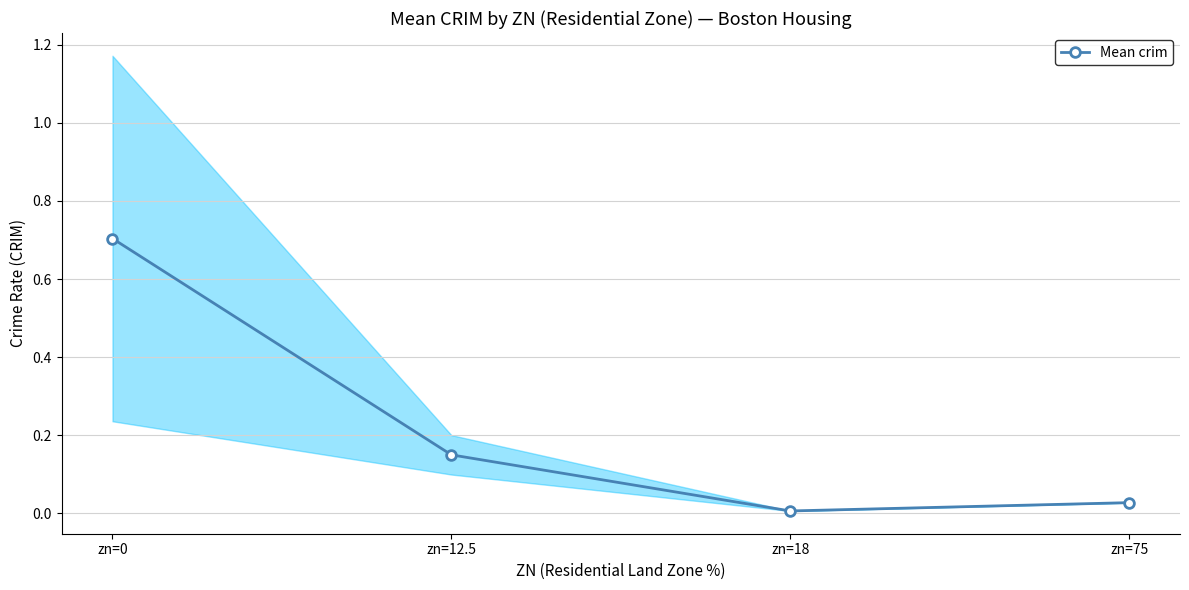

Is it true that the value at zn=75 is 0.0?

False